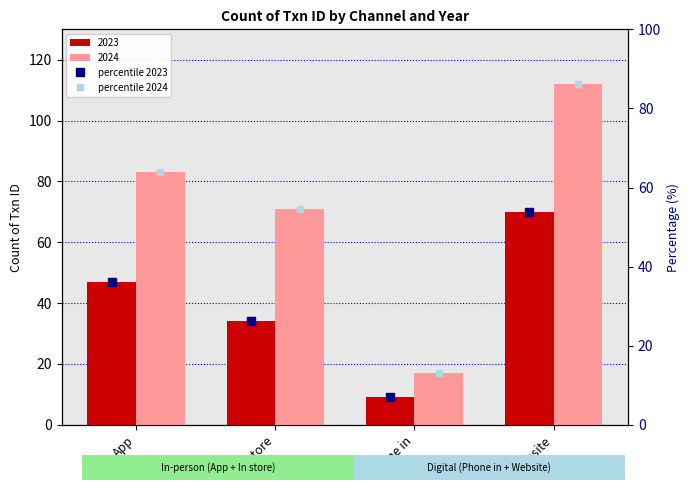

At which category does the chart reach its minimum across all series?

Phone in